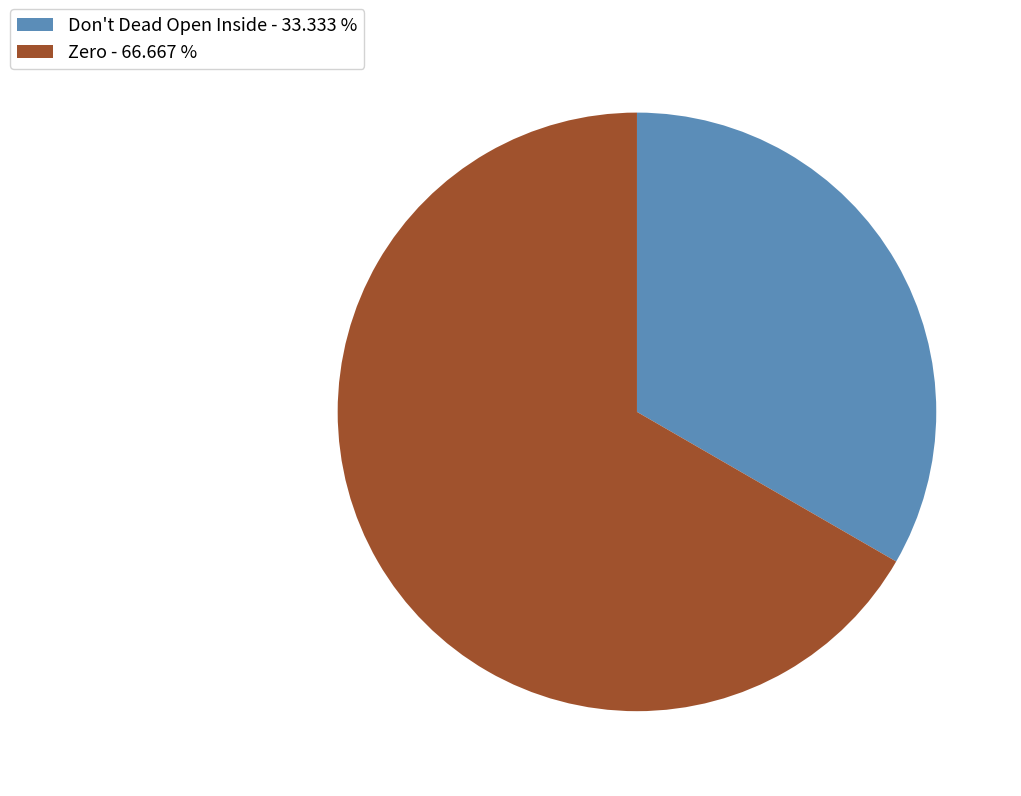

Does Don't Dead Open Inside - 33.333 % represent more than half of the total?

No